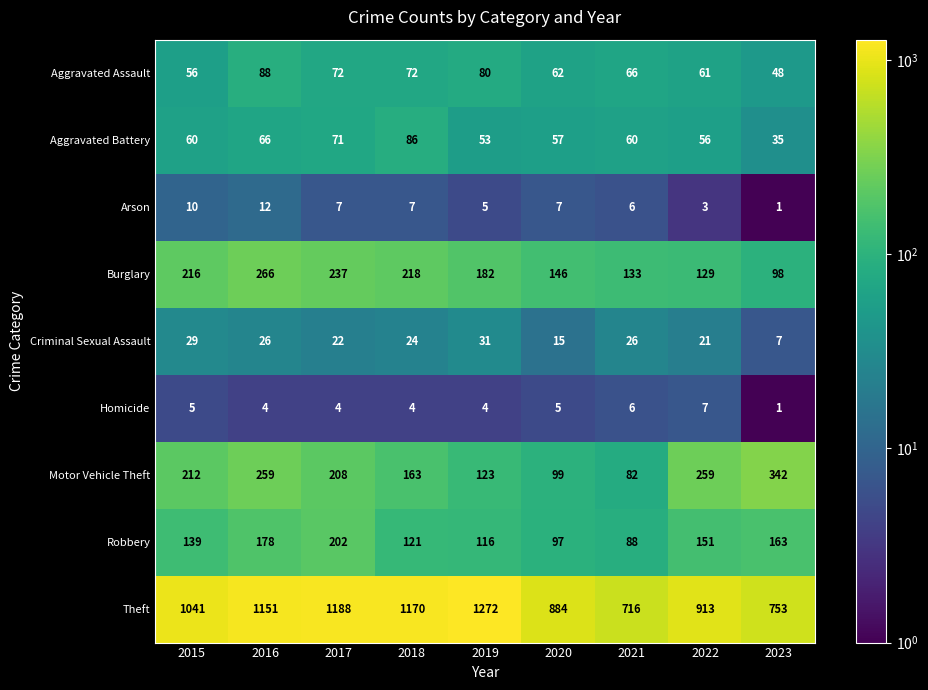

The value of Robbery at 2015 is 57. True or false?

False